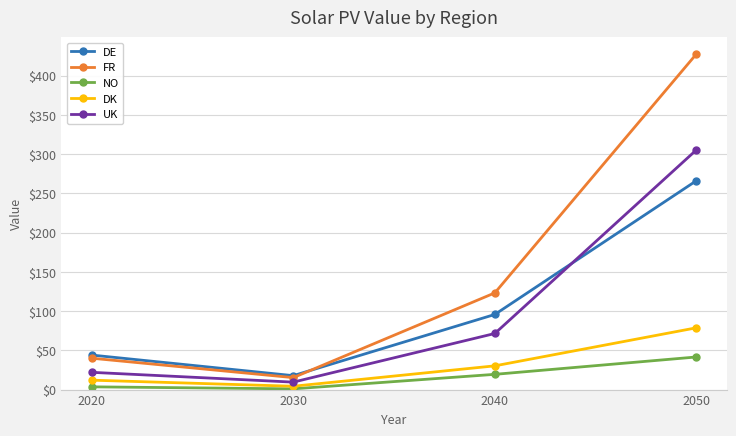

How many lines are shown in the chart?

5